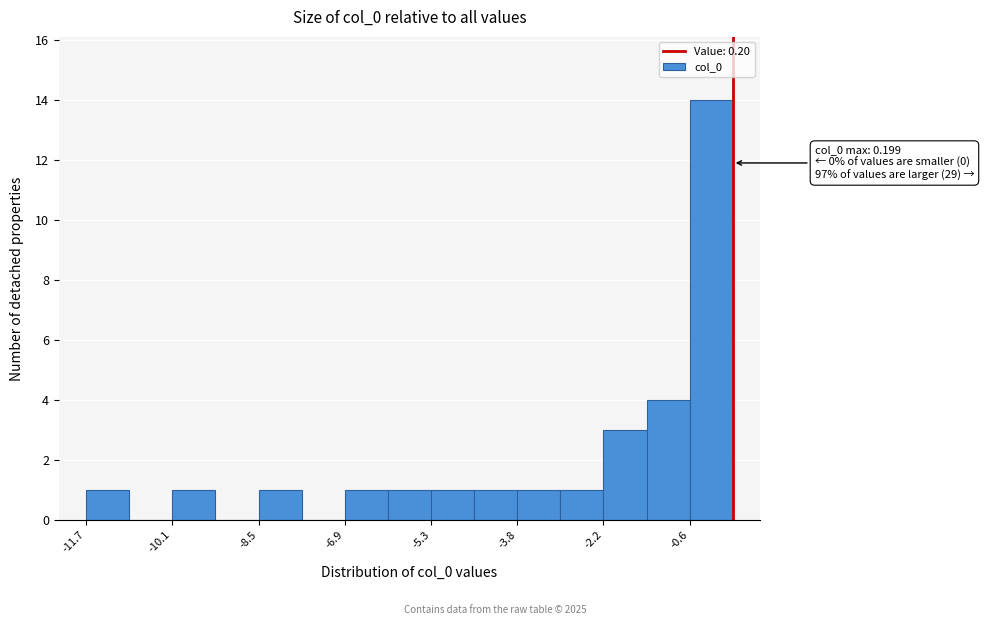

Around what value on the x-axis is the tallest bar? Give the approximate position of its centre, as read against the axis.

-0.2